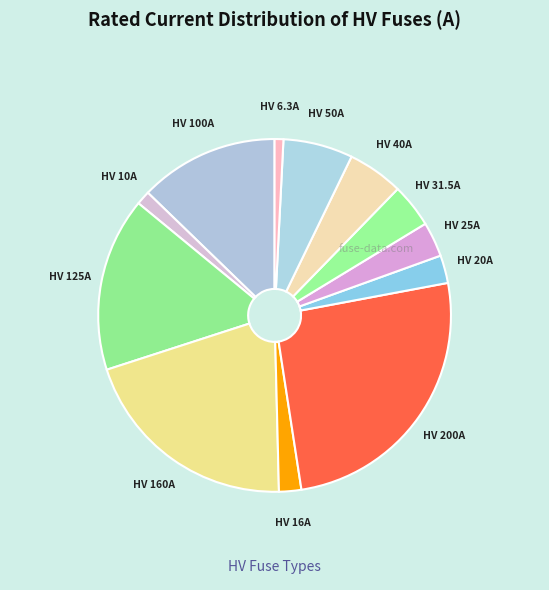

Count the number of slices in the pie.

12